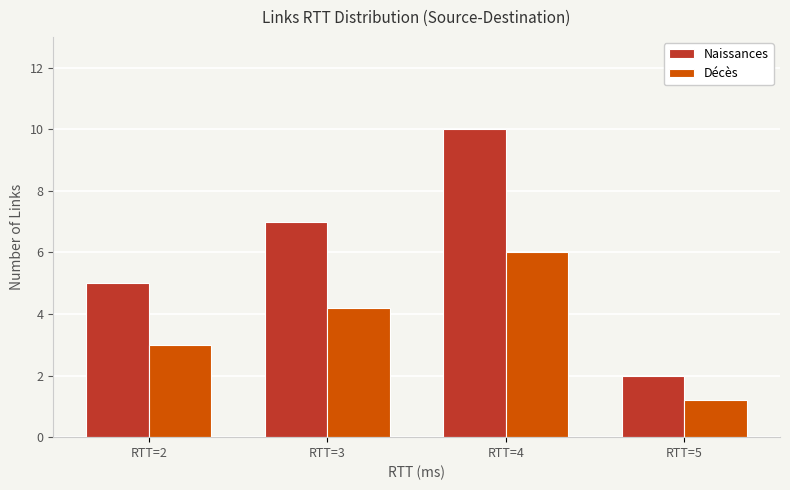

What is the difference between the highest and lowest values at RTT=2?

2.0